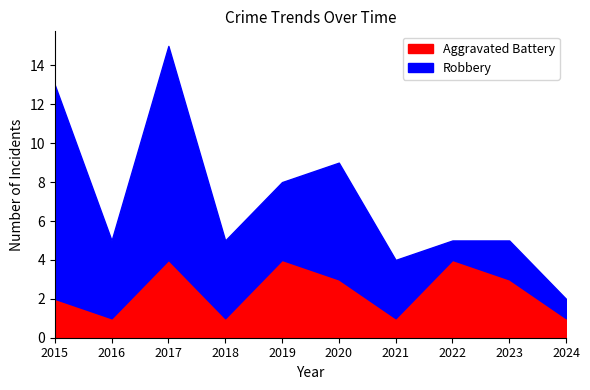

Which series ends up on top after the final intersection of Robbery and Aggravated Battery?

Aggravated Battery